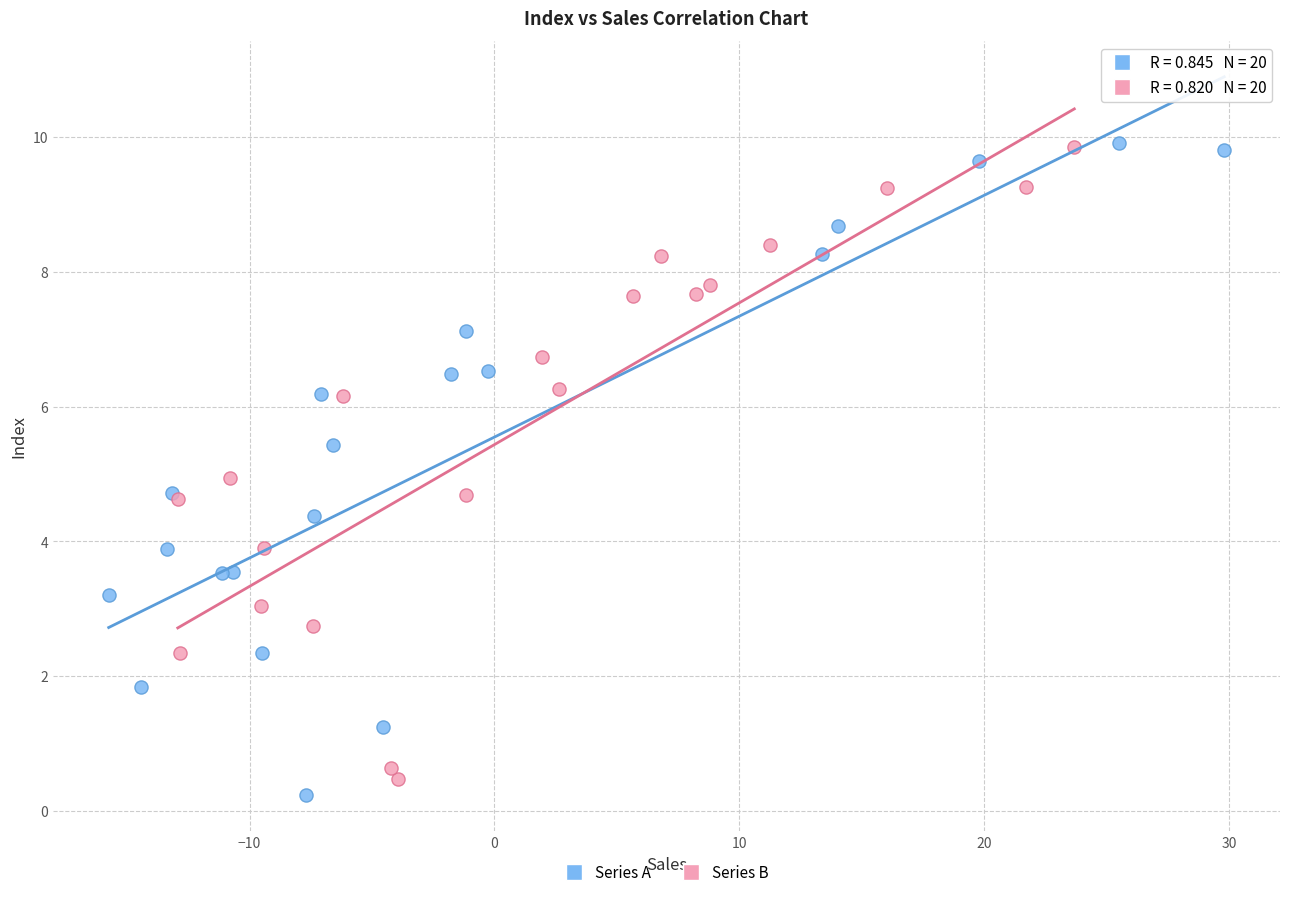

What are all the series names shown in the legend?

Series A, Series B